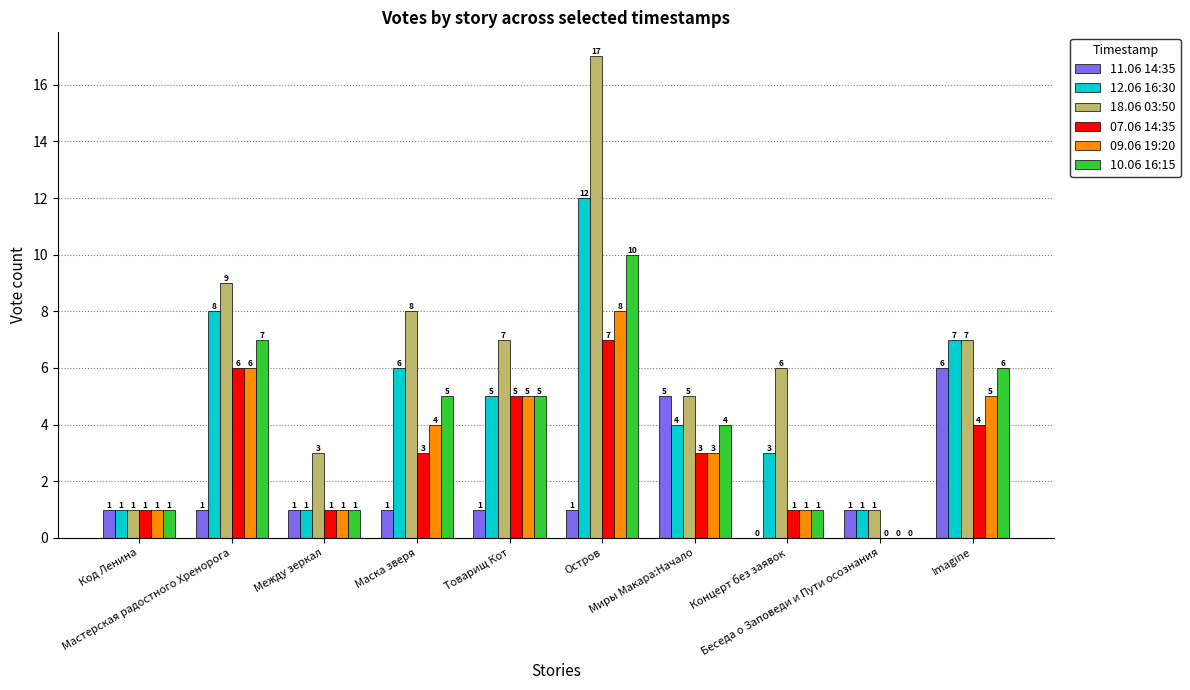

Count the 09.06 19:20 values in the range 1 to 5.

7